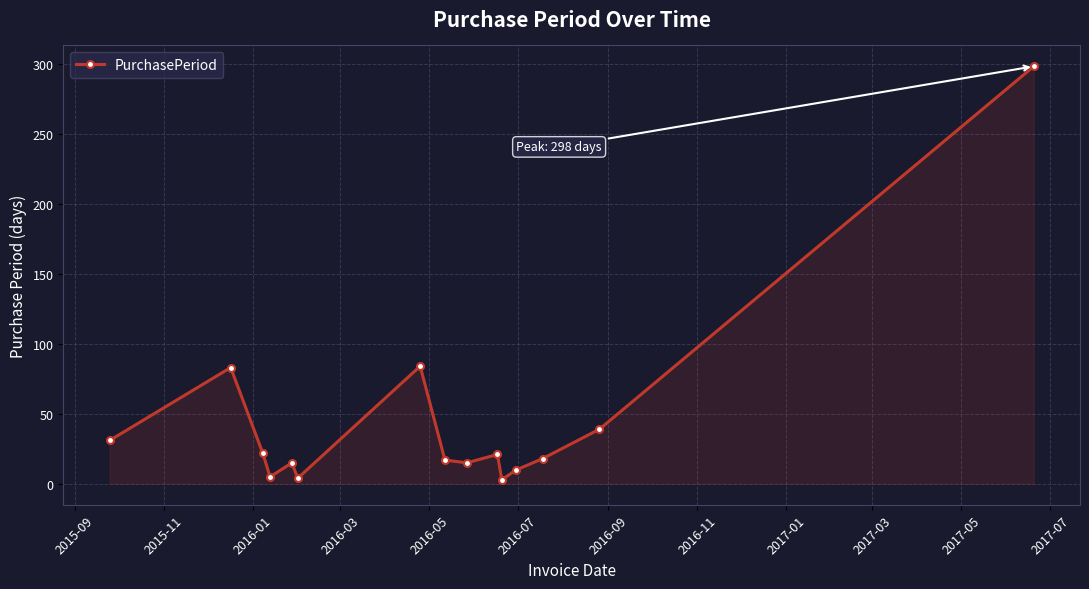

What is the greatest value displayed?

298